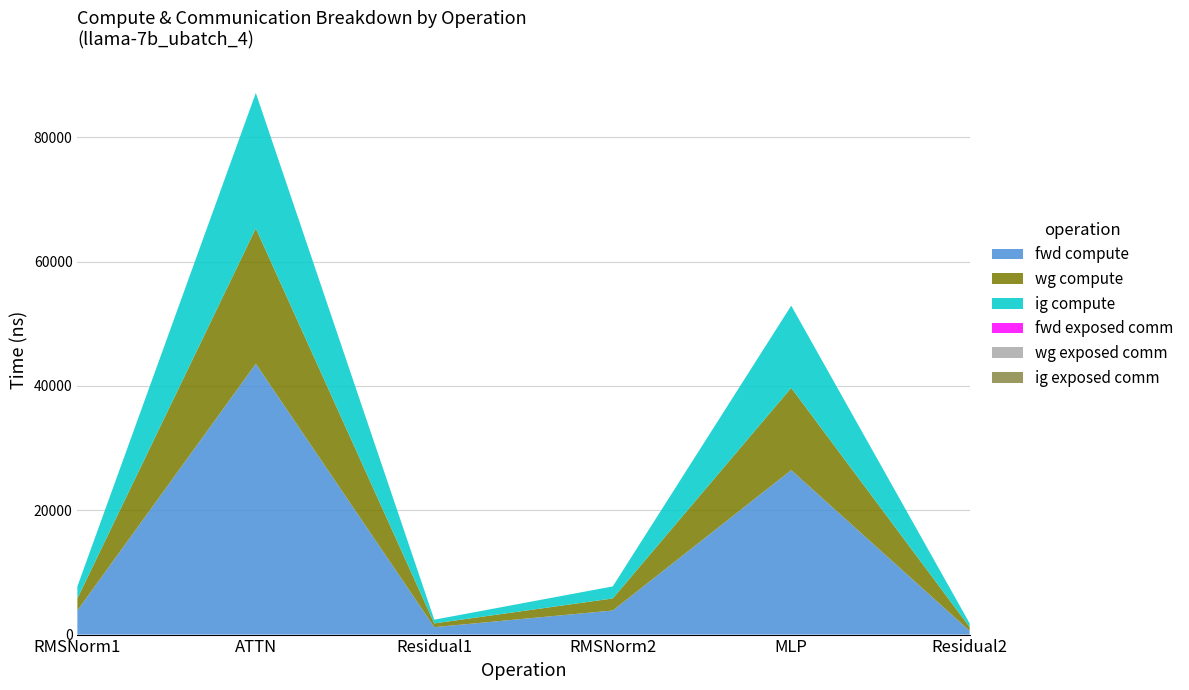

Reading left to right, transcribe all the data shown in this chart.

fwd compute: 3875.2	43562.2	1198.2	3875.2	26456.1	599.1
wg compute: 1937.6	21781.1	599.1	1937.6	13228.1	599.1
ig compute: 1937.6	21781.1	599.1	1937.6	13228.1	599.1
fwd exposed comm: 0.0	0.0	0.0	0.0	0.0	0.0
wg exposed comm: 0.0	0.0	0.0	0.0	0.0	0.0
ig exposed comm: 0.0	0.0	0.0	0.0	0.0	0.0